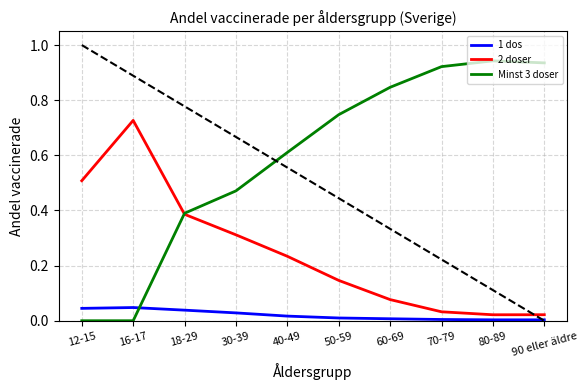

List the series in order of their peak value, lowest first.

1 dos, 2 doser, Minst 3 doser